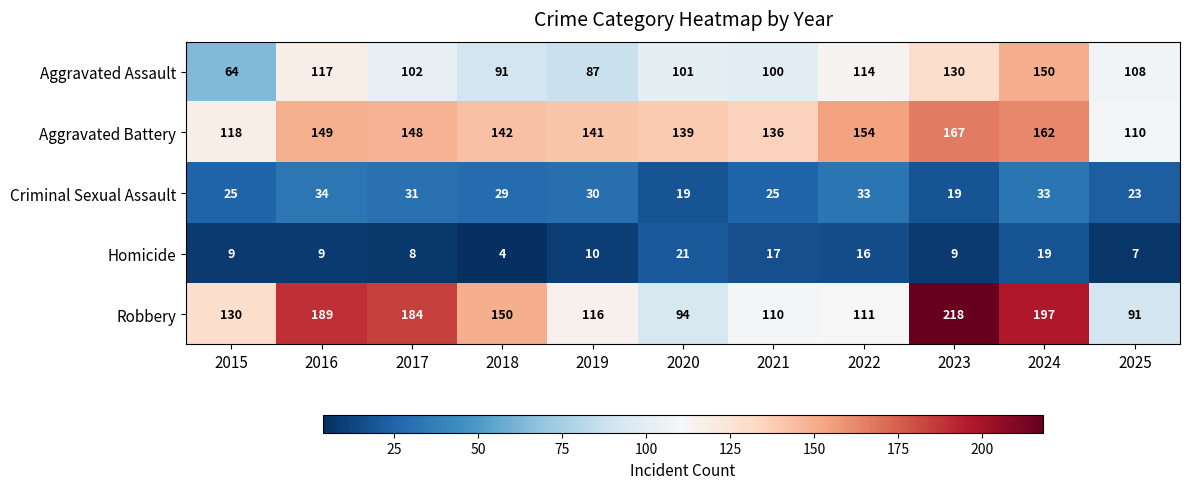

What is the minimum value shown in the chart?

4